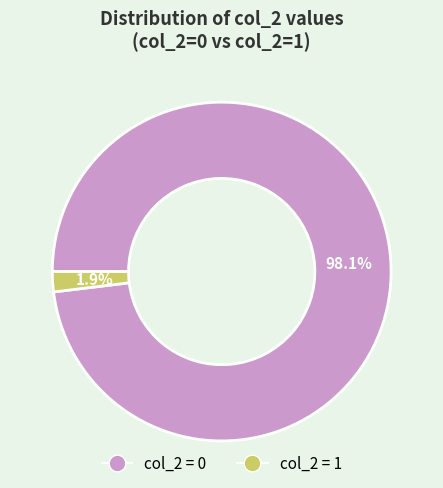

To the nearest percent, what is the difference between the largest and smallest slice percentages?

96%